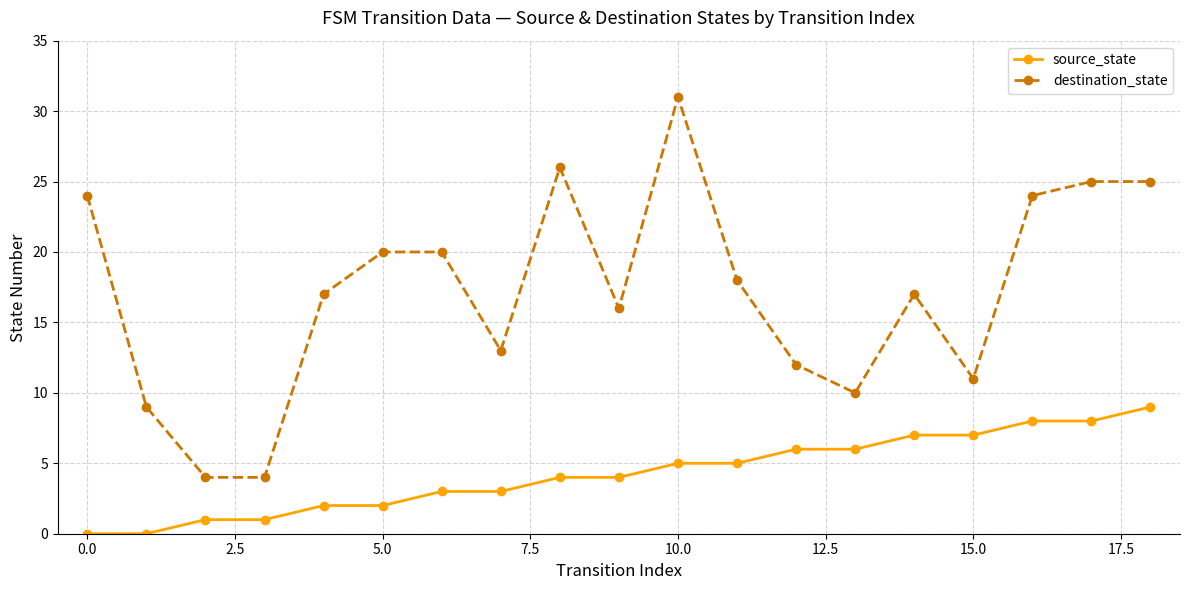

What is the lowest value of the destination_state series?

4